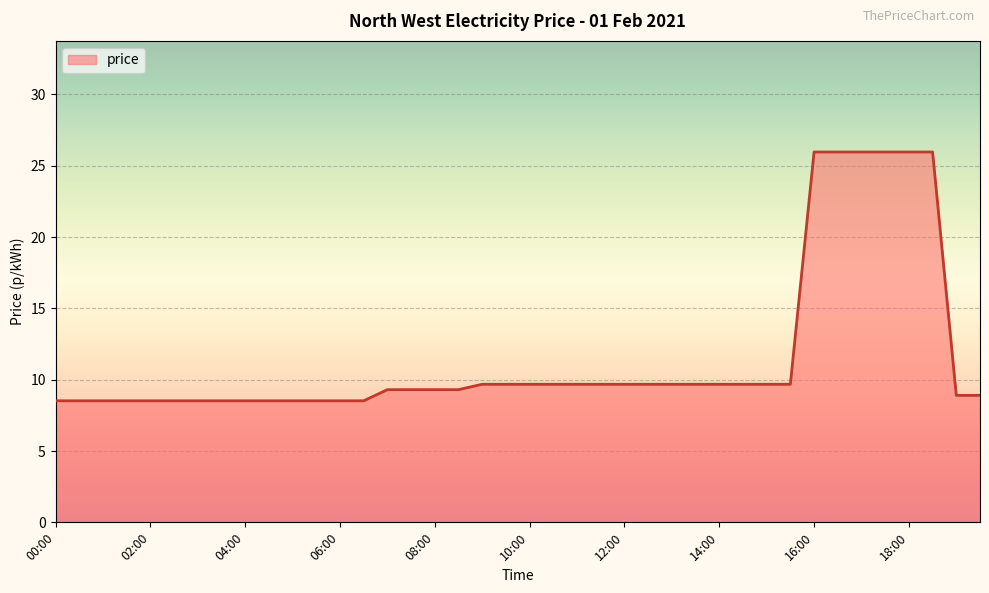

Does the chart display data point markers on the line(s)?

No